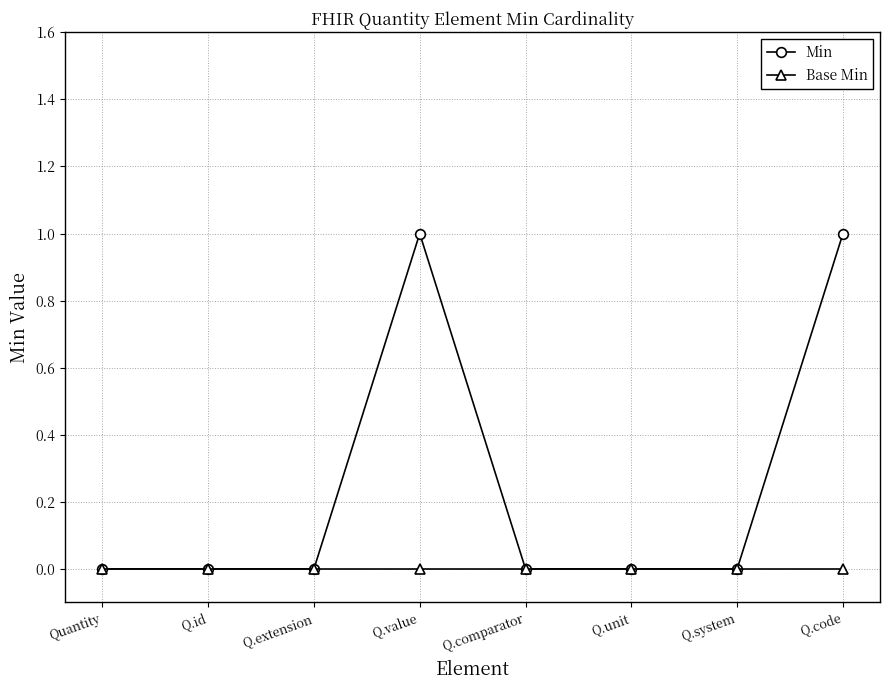

How many lines are shown in the chart?

2